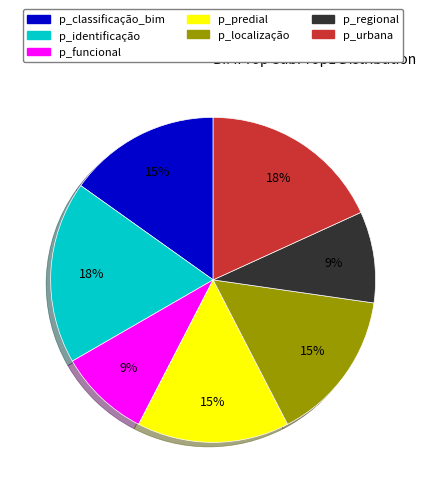

Combined, do p_urbana and p_identificação account for over 50%?

No